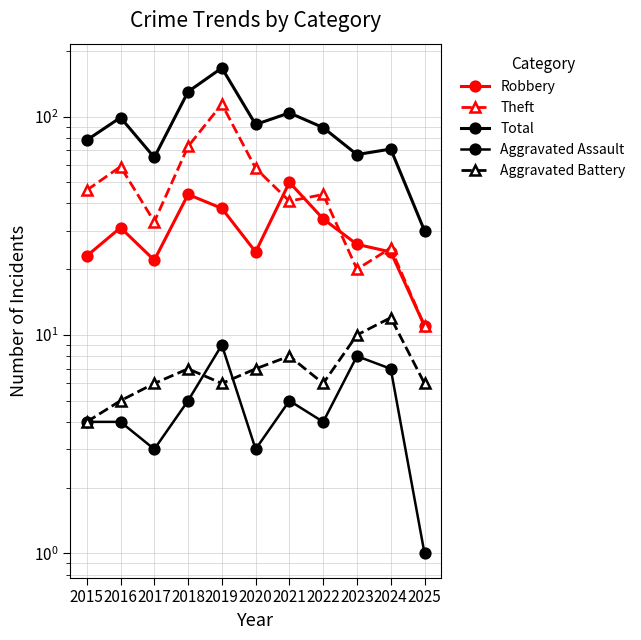

What are all the series names shown in the legend?

Robbery, Theft, Total, Aggravated Assault, Aggravated Battery